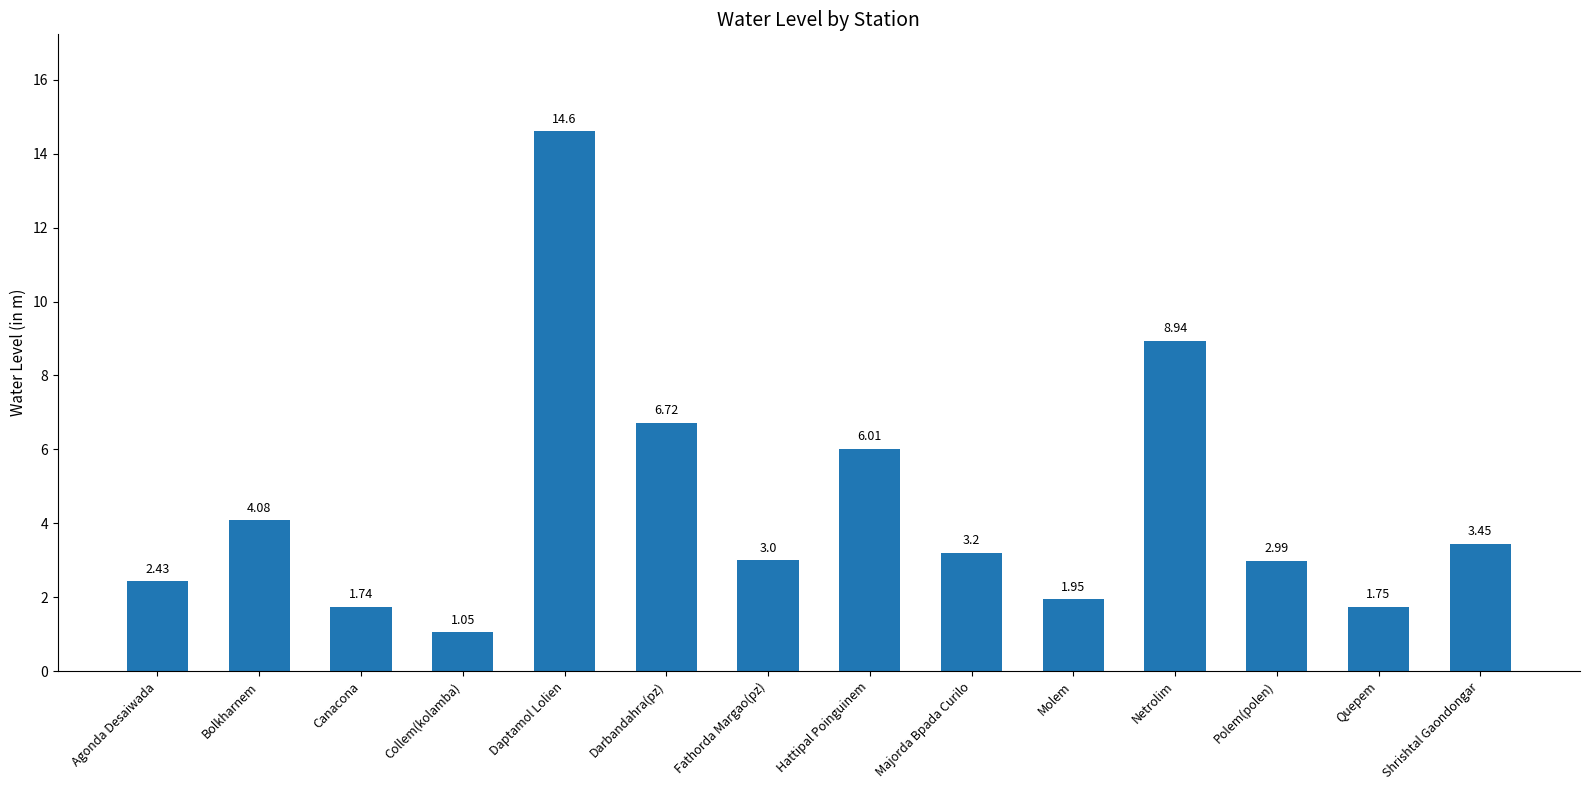

What is the ratio of the value at Fathorda Margao(pz) to the value at Darbandahra(pz)?

0.4